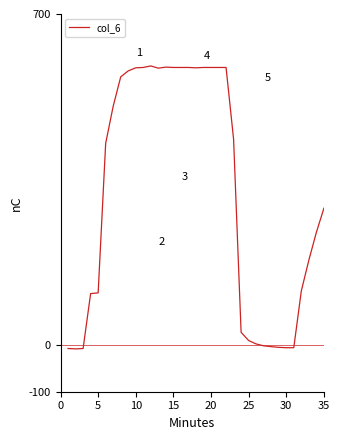

What is the greatest value displayed?

590.0